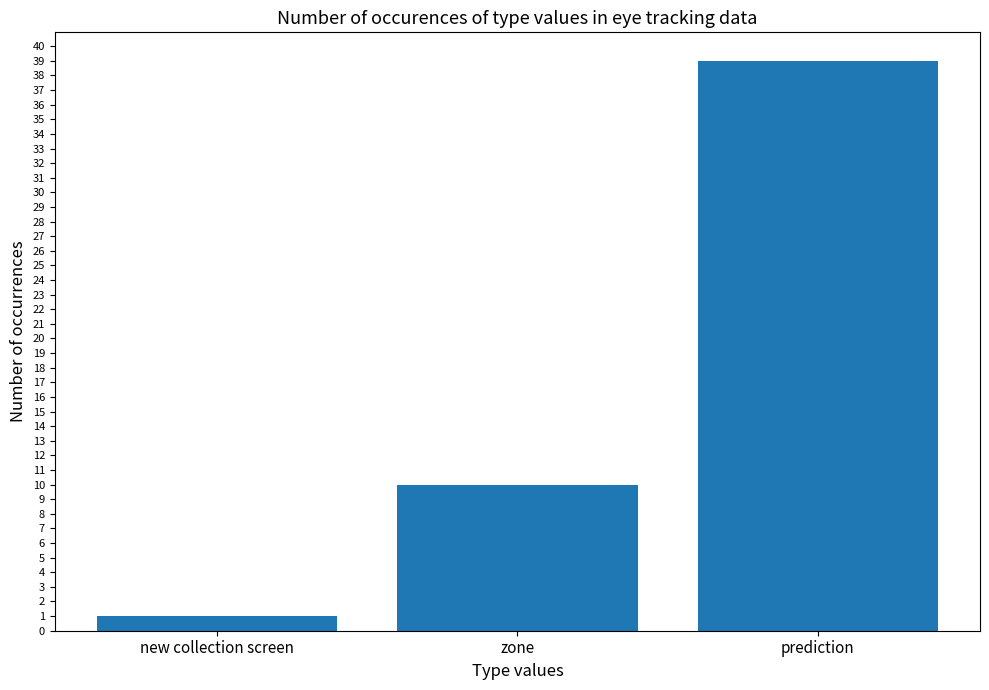

What is the difference between the values at zone and new collection screen?

9